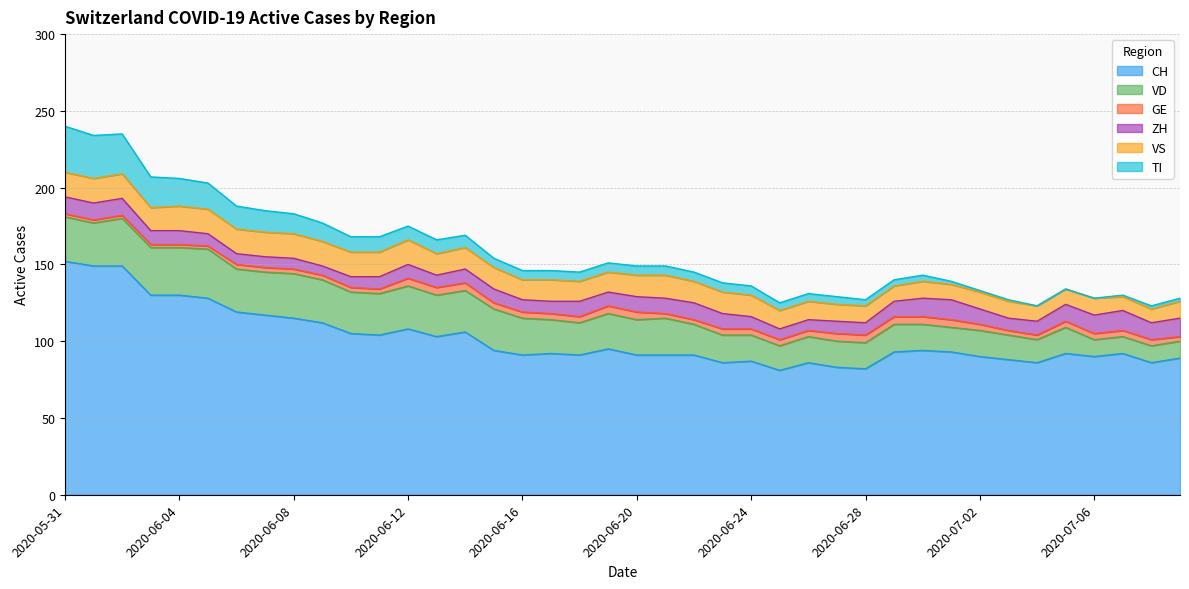

At how many categories does at least one series exceed 40?

40